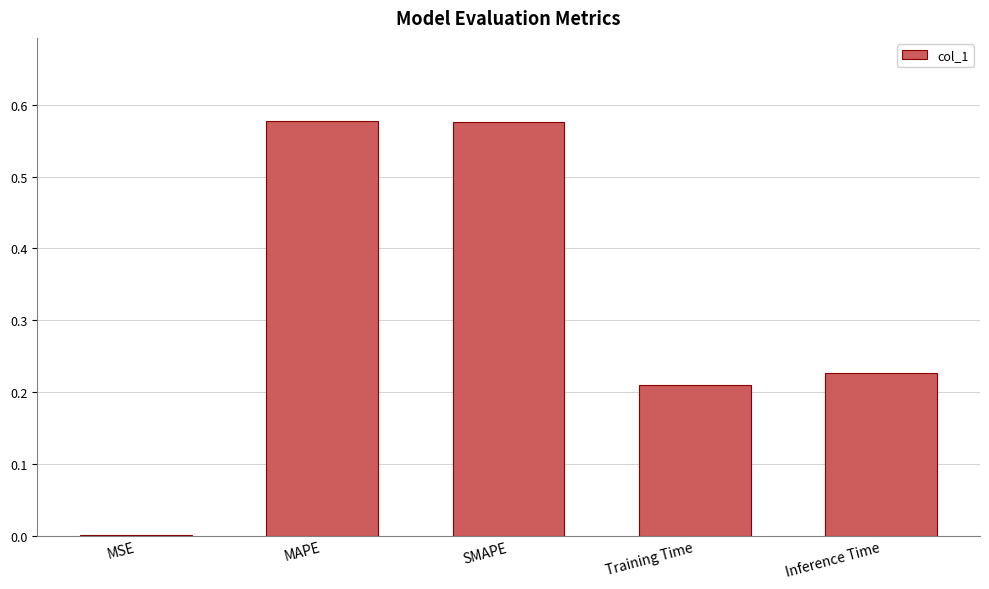

What is the change in value from MAPE to Inference Time?

-0.4